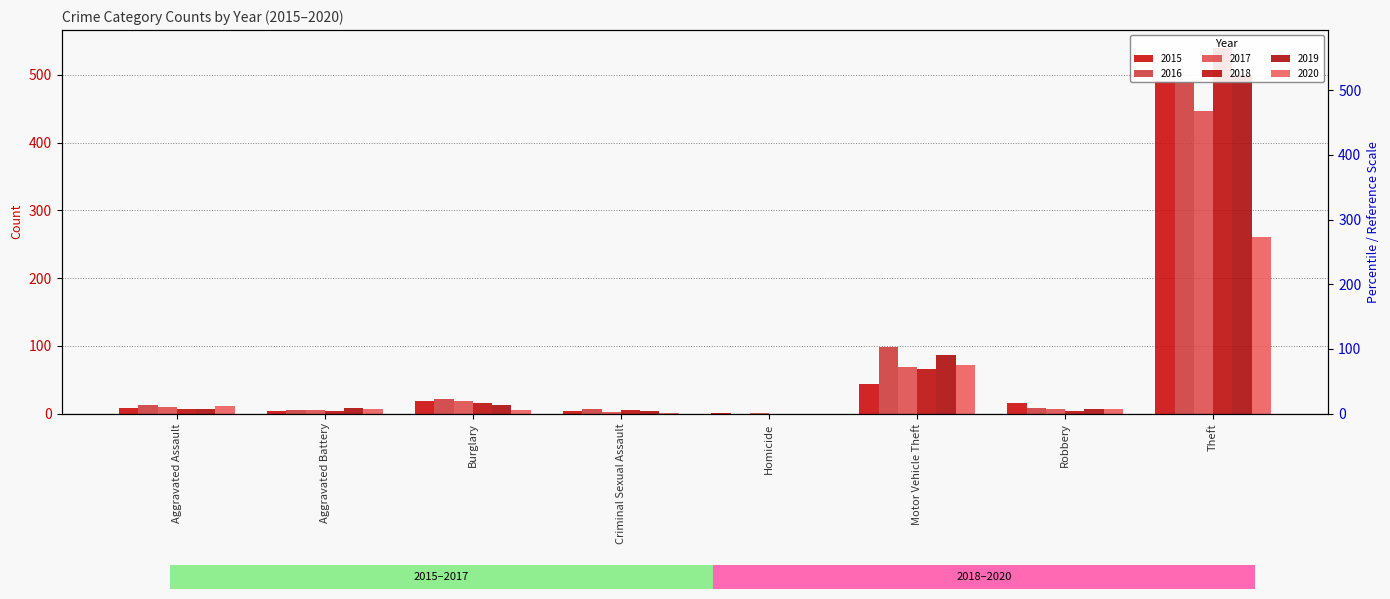

Is the value of 2019 at Robbery greater than the value of 2020 at Burglary?

Yes